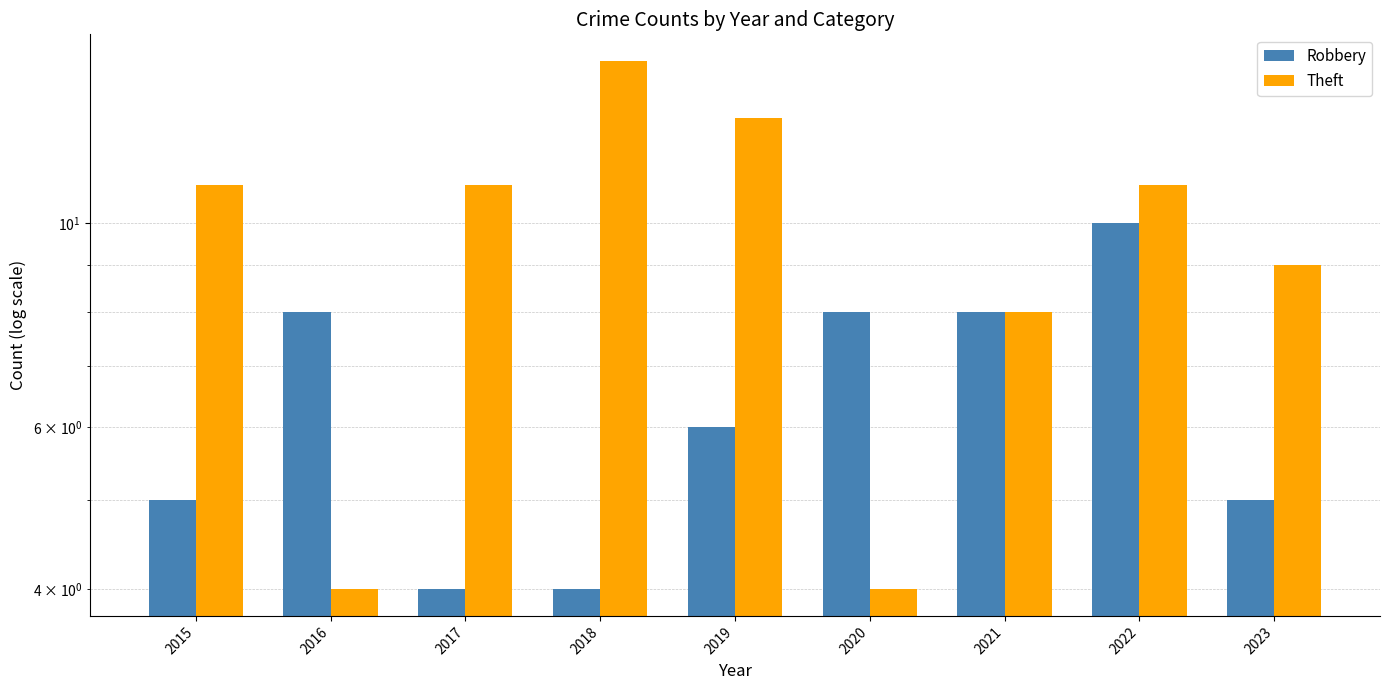

Between 2015 and 2018, which is larger?

2015